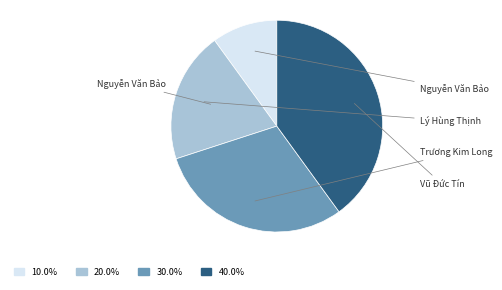

Is there any slice that represents more than half of the pie?

No